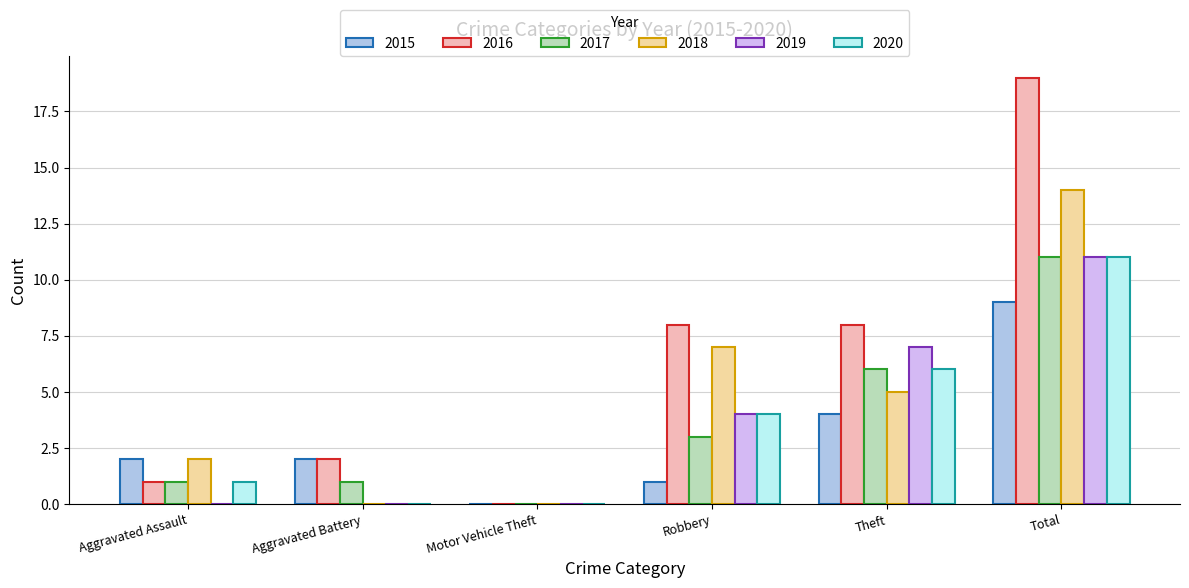

What is the spread (max minus min) of values at Theft?

4